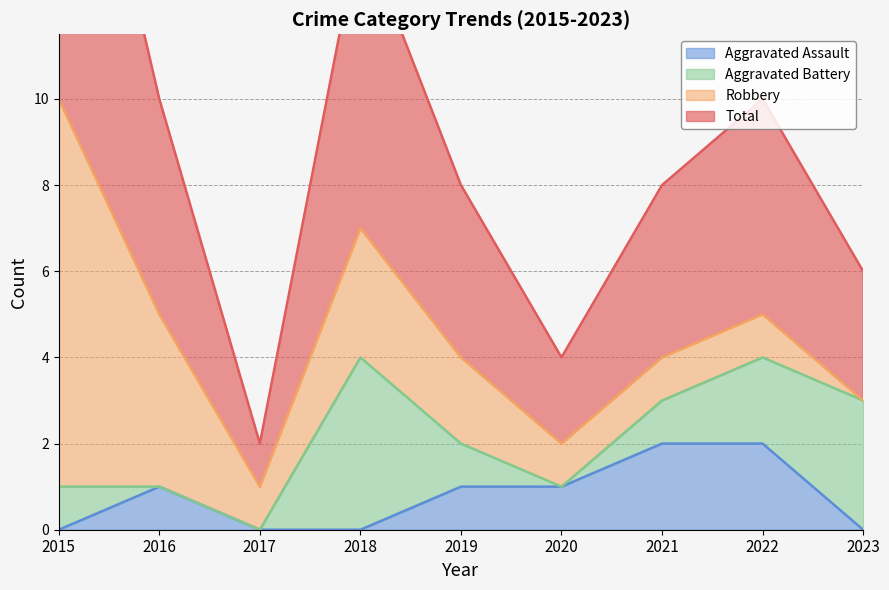

How many values in the Aggravated Assault series are below 1?

4